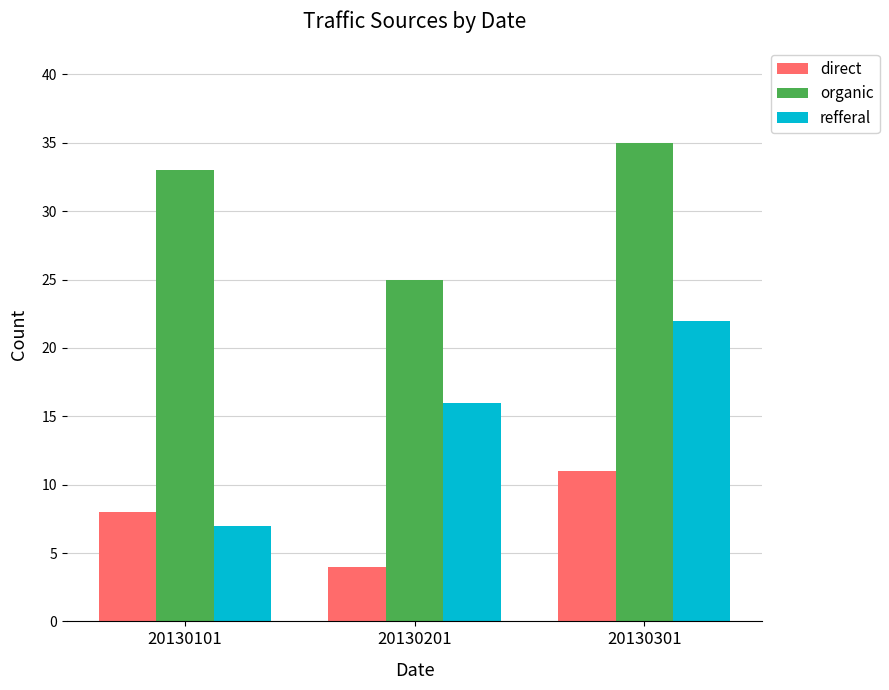

What is the difference between the maximum and second lowest values in the refferal series?

6